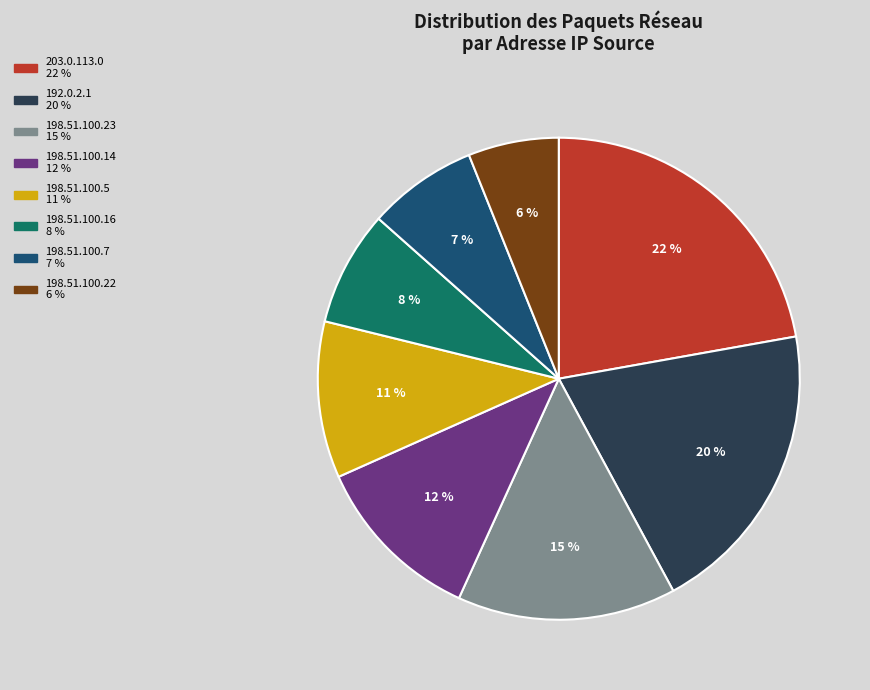

To the nearest percent, what is the average slice percentage?

12%